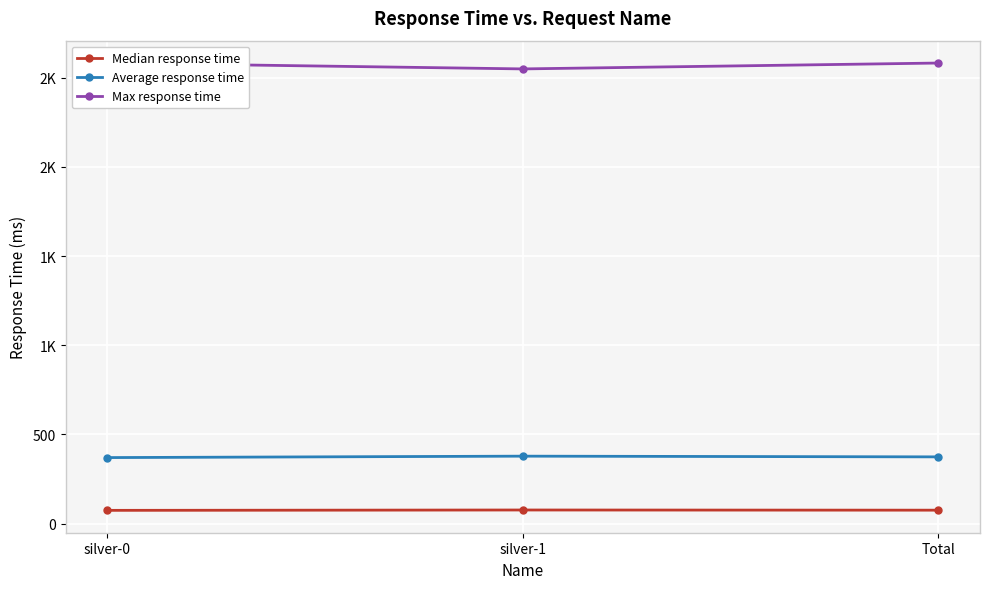

Read the Average response time value at silver-0.

370